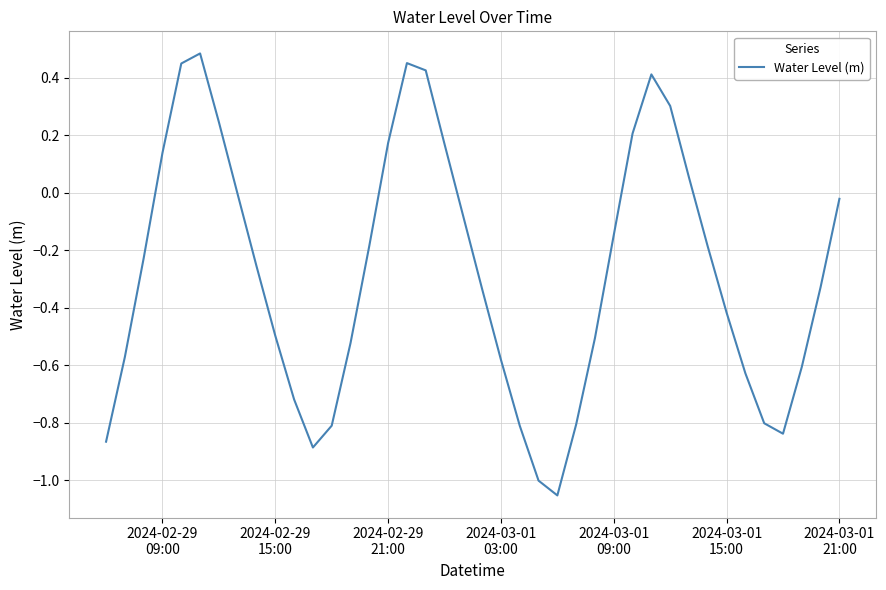

What is the difference between the maximum and minimum values?

1.5